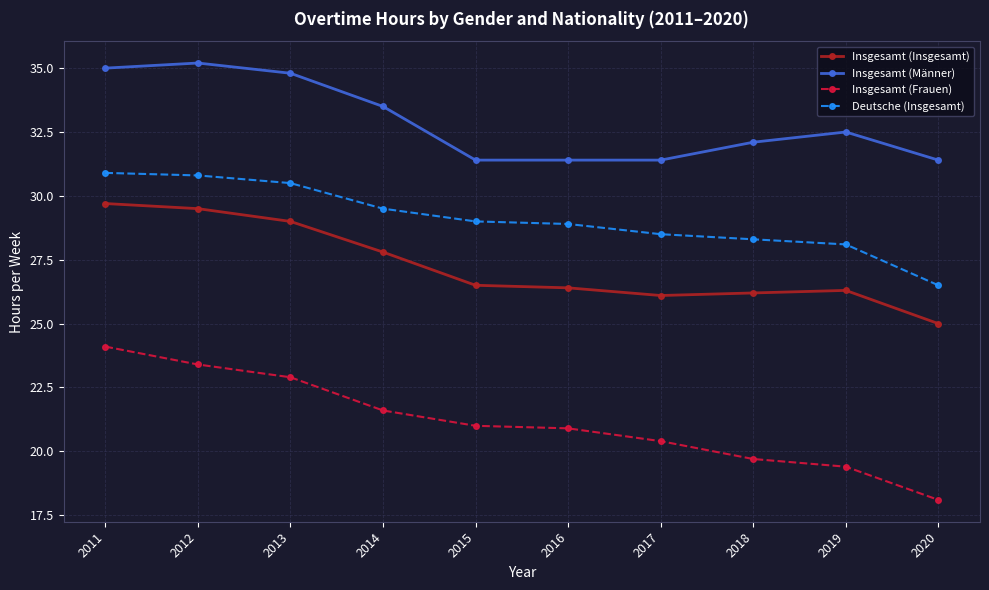

Does the chart display data point markers on the line(s)?

Yes